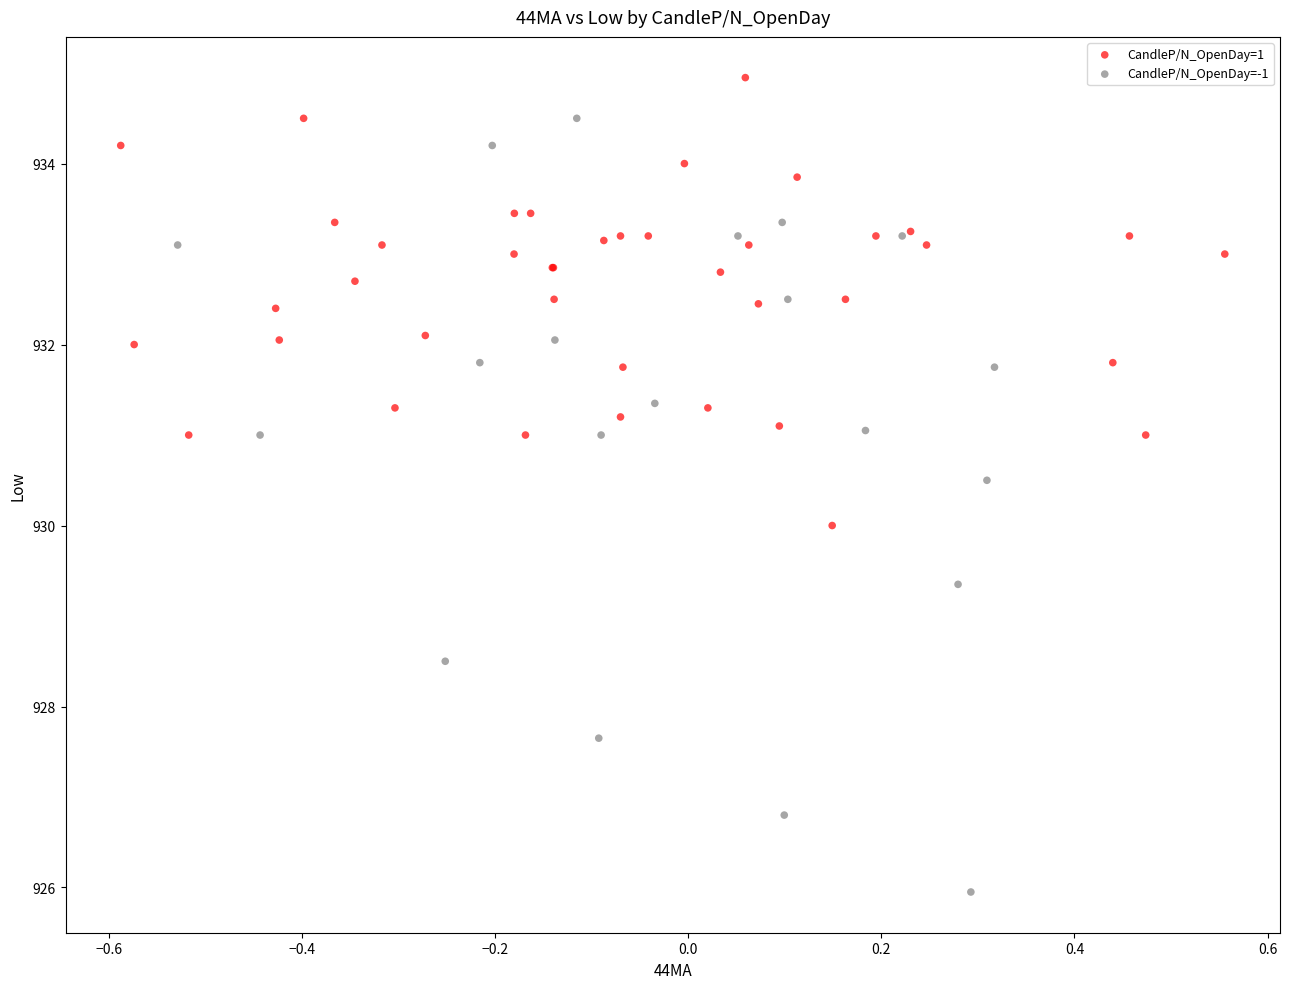

Which series reaches the maximum Y coordinate?

CandleP/N_OpenDay=1